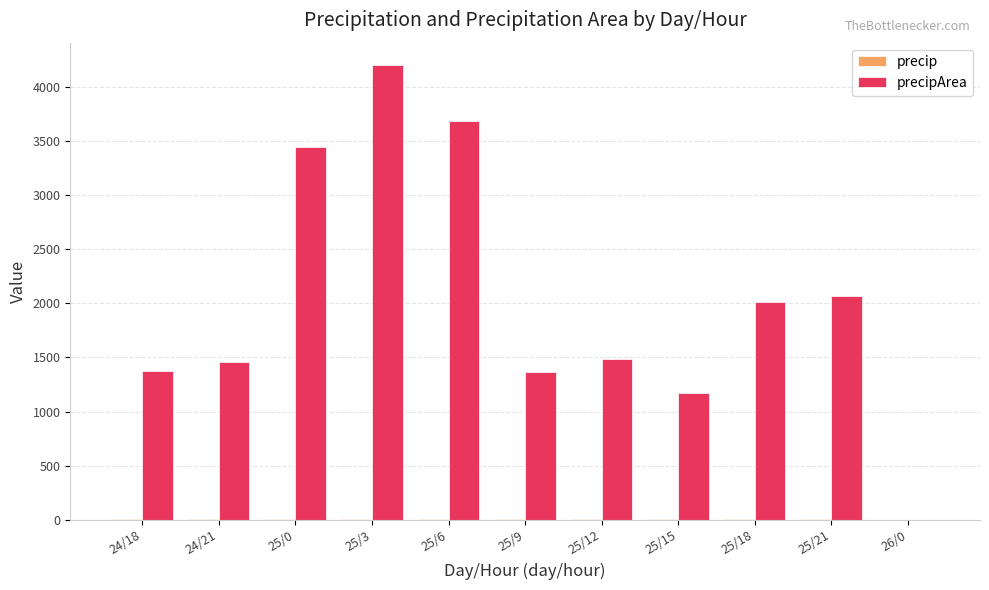

At which category is the sum across all series the highest?

25/3